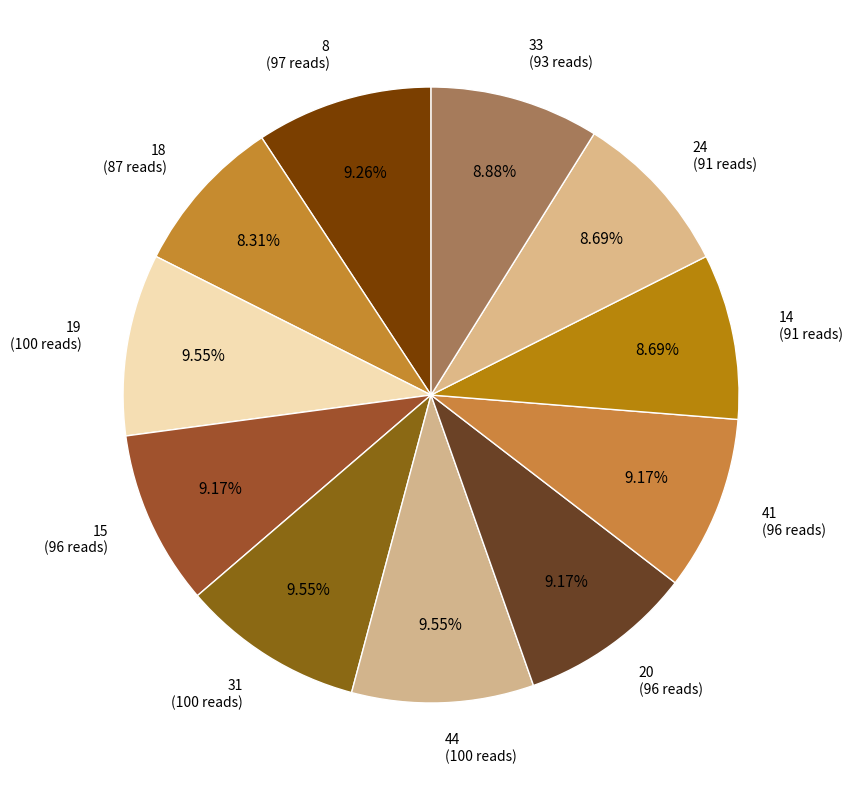

Is there a majority slice in this chart?

No